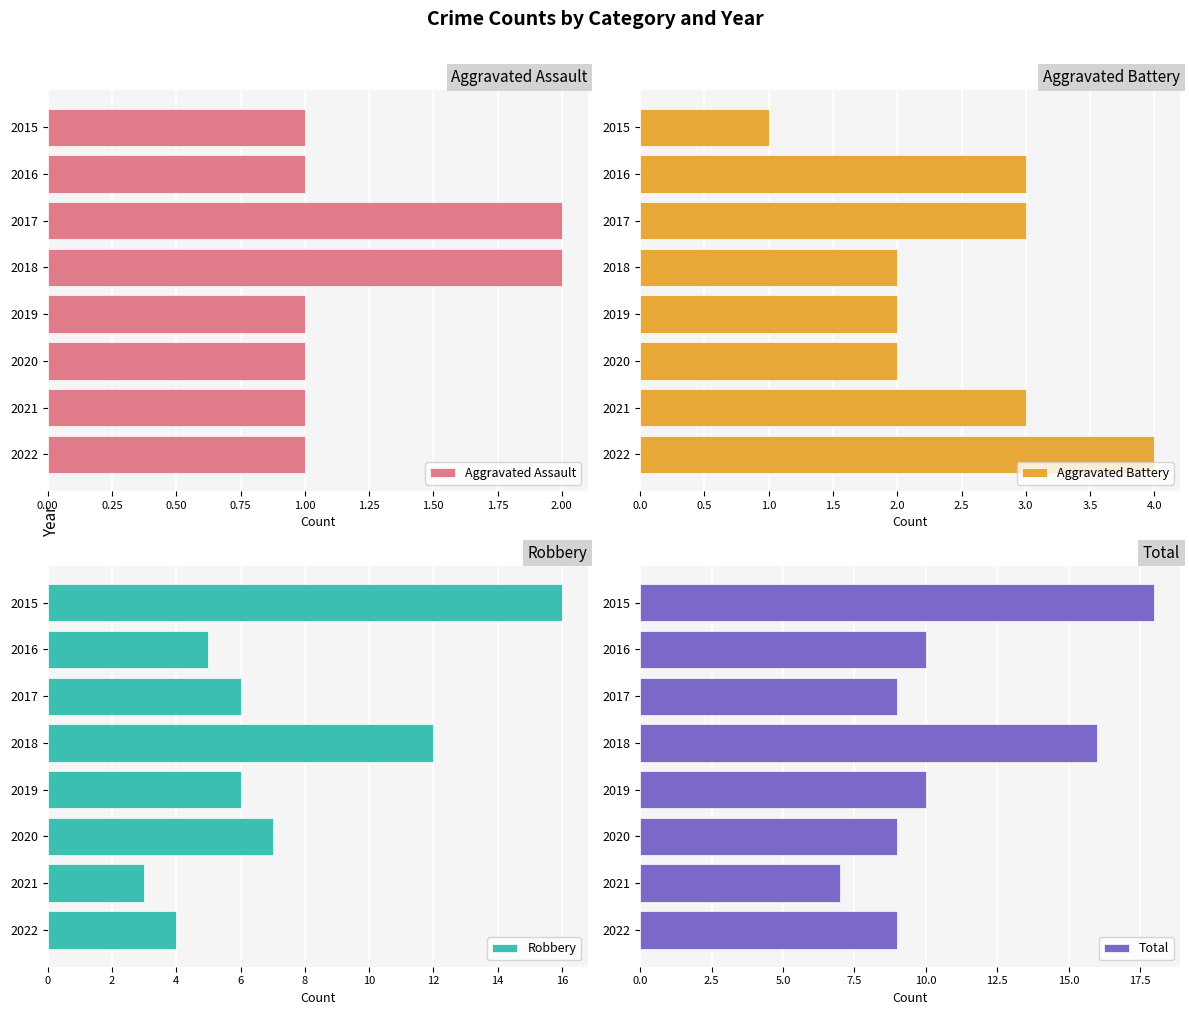

Are the bars horizontal?

Yes